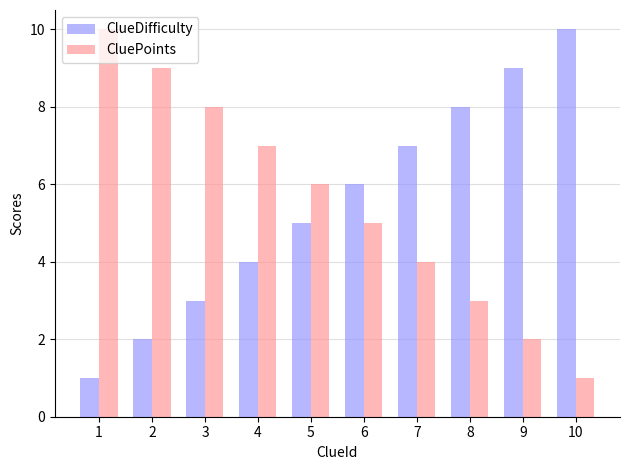

What is the difference between the maximum and second lowest values in the ClueDifficulty series?

8